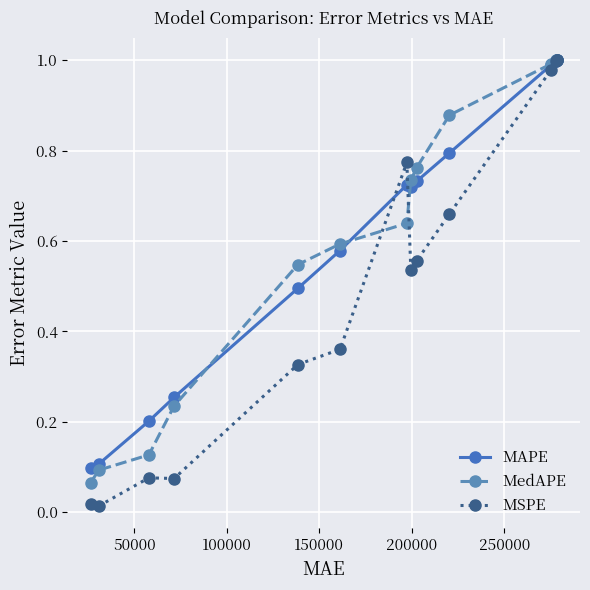

Which series has the largest range (max minus min)?

MSPE